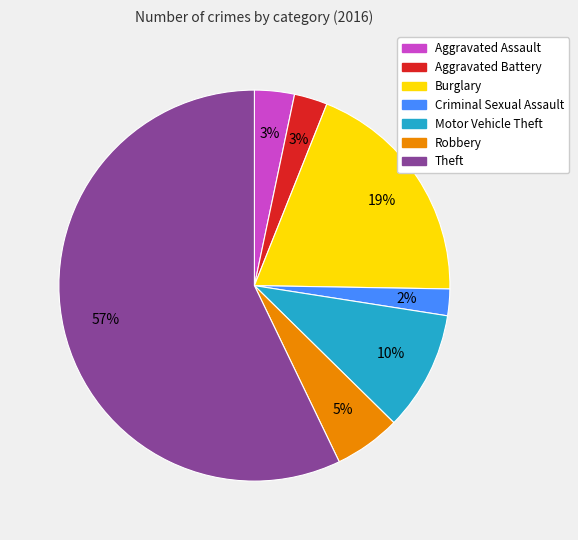

Does Theft represent more than half of the total?

Yes